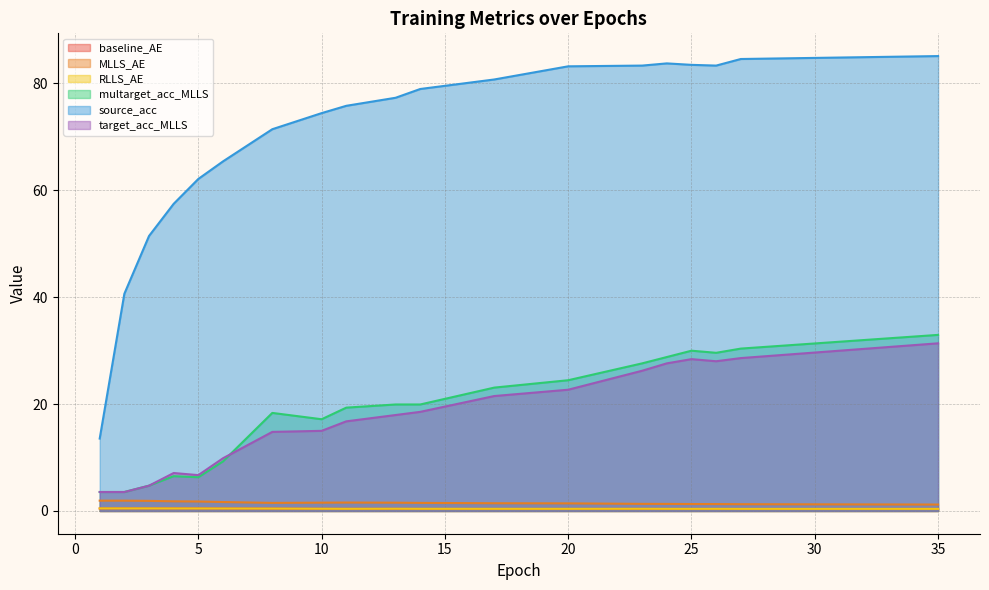

How many interior local valleys does the RLLS_AE series have?

4